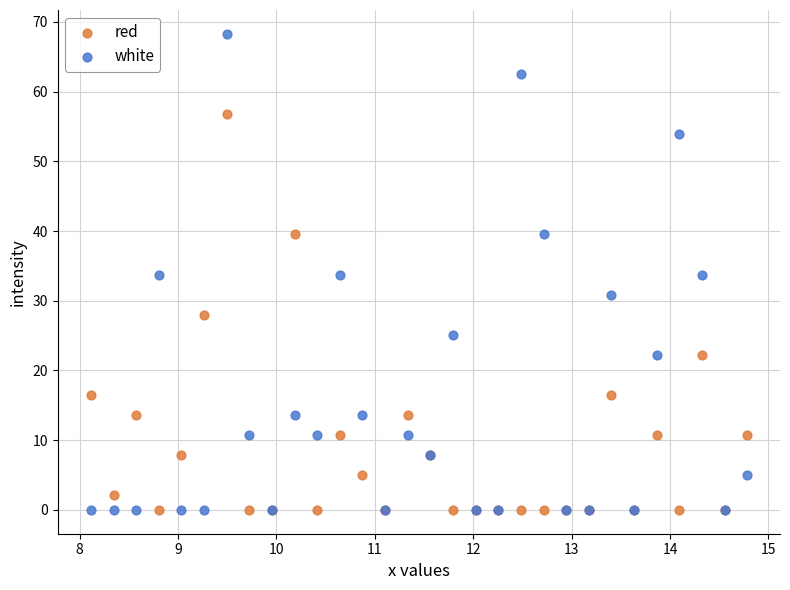

Which series has the widest spread of Y values?

white